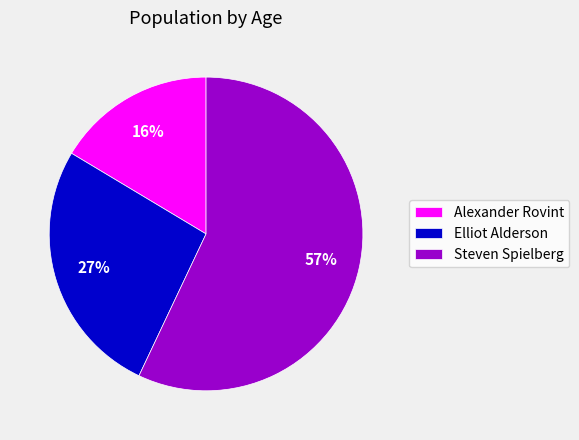

Between Alexander Rovint and Elliot Alderson, which is larger?

Elliot Alderson